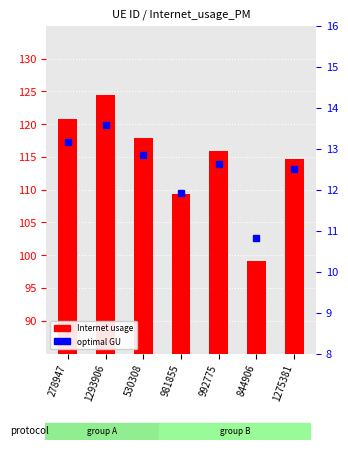

Rank the series by their maximum value, from highest to lowest.

Internet usage, optimal GU